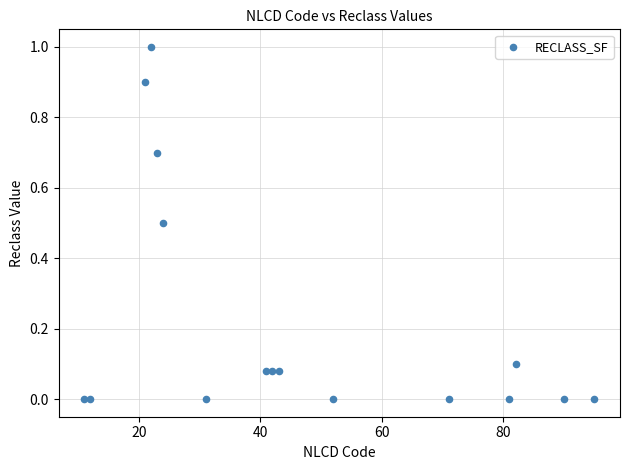

What is the range of Y values (max minus min)?

1.0